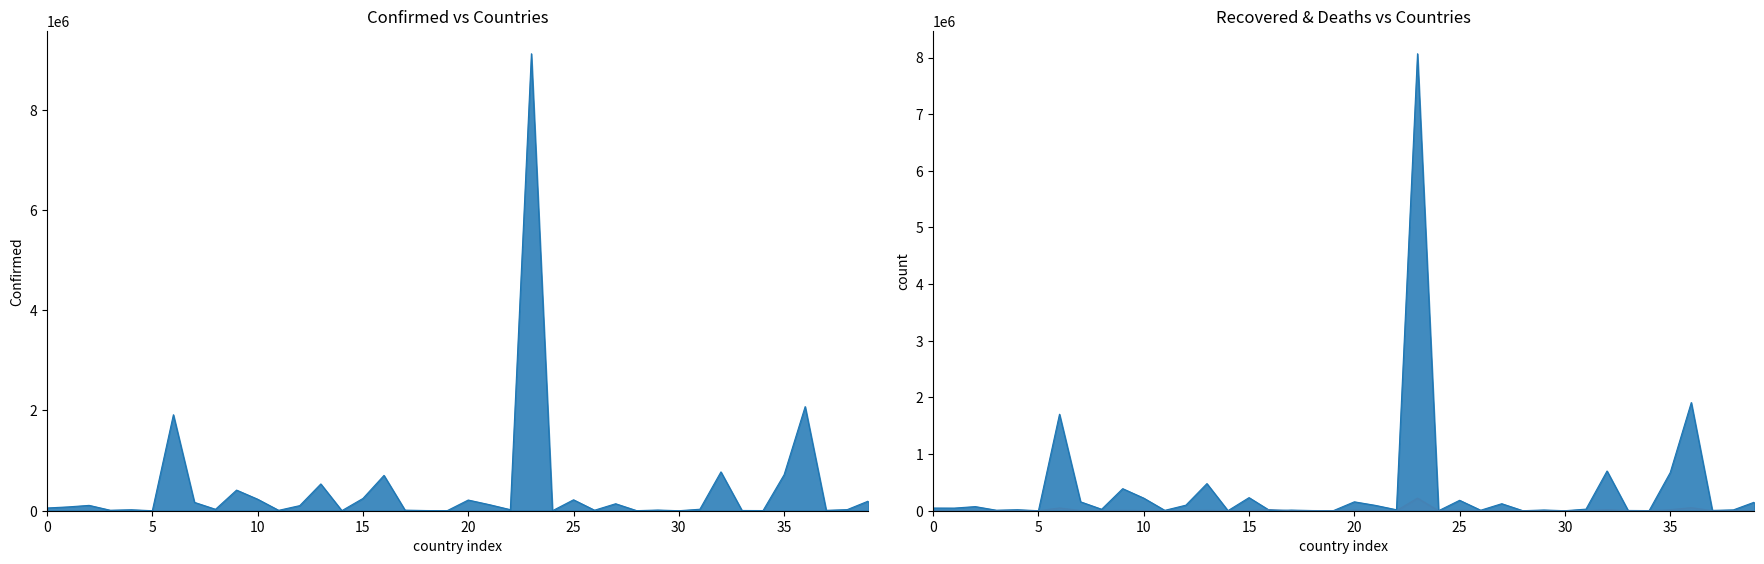

True or false: Confirmed has a value of 1915362 at Argentina.

True